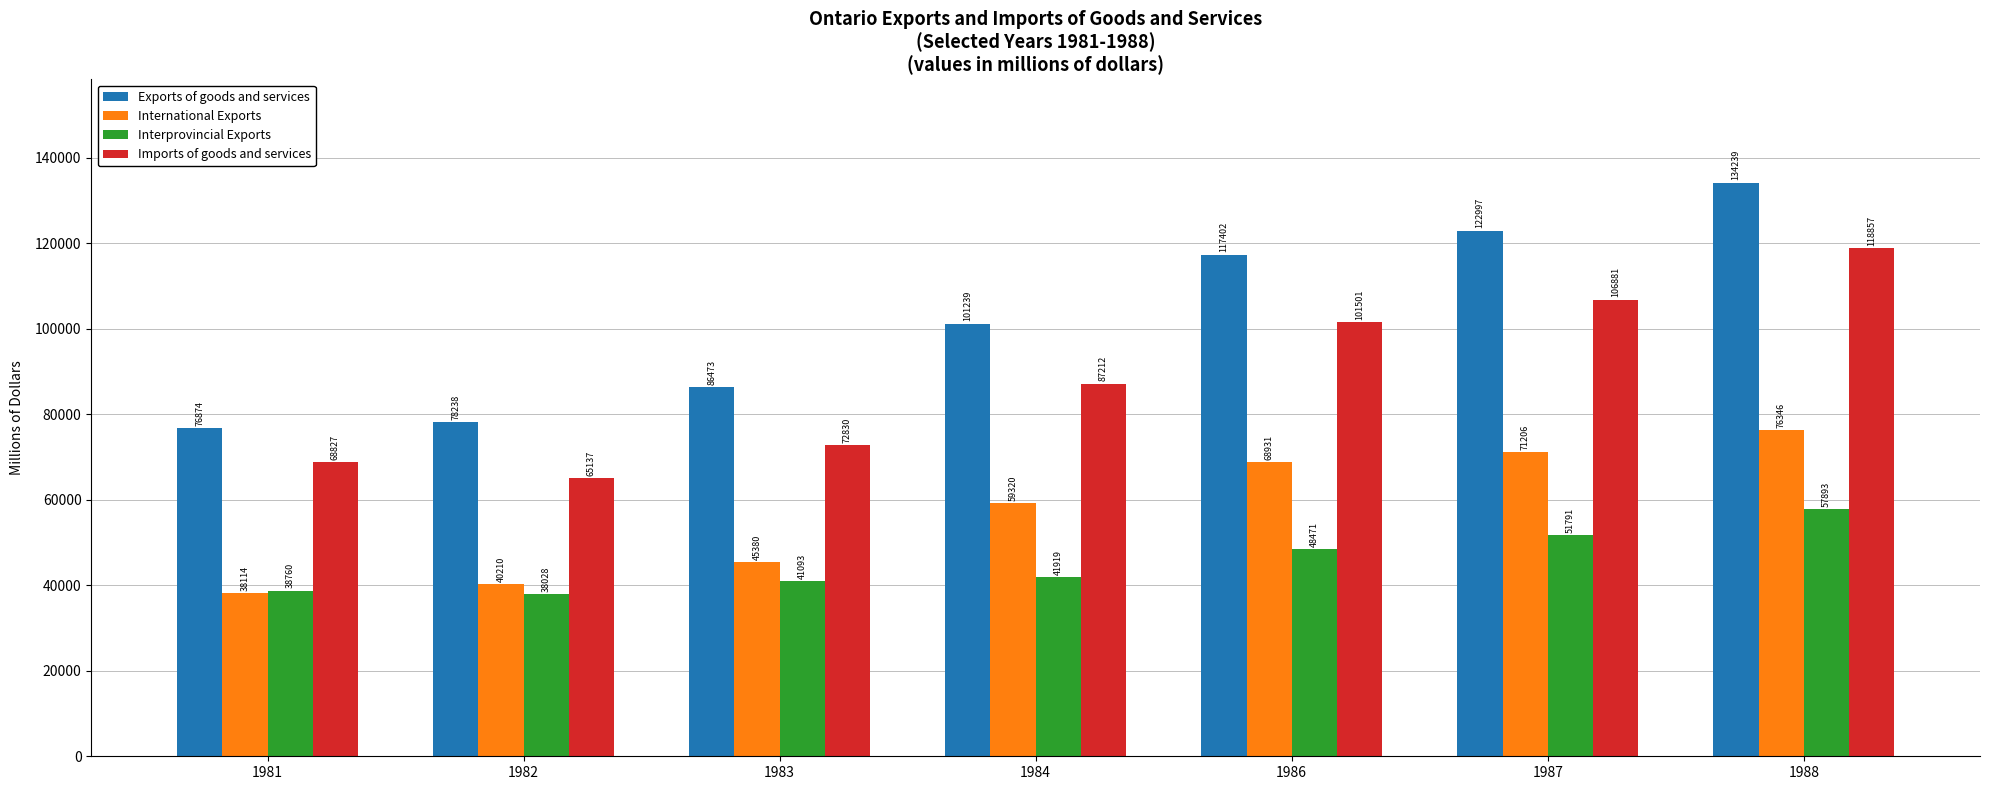

Rank the series at 1987 from lowest to highest value.

Interprovincial Exports, International Exports, Imports of goods and services, Exports of goods and services